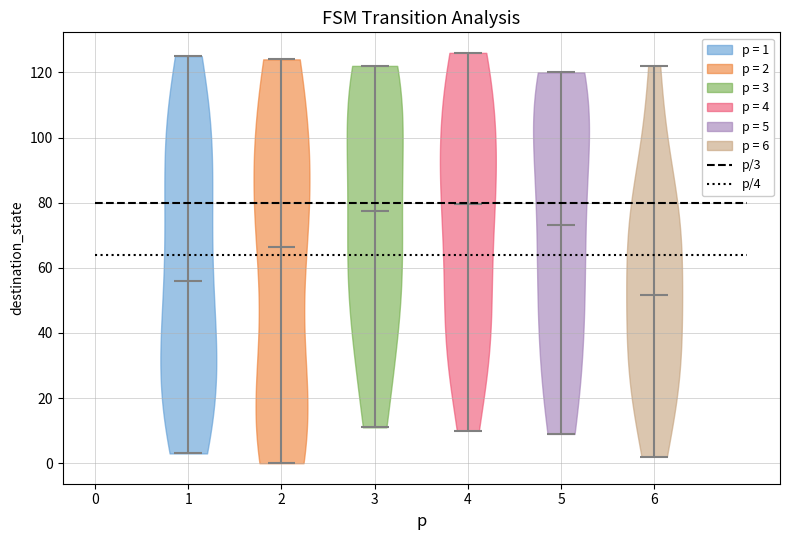

Reading left to right, read every violin against the y-axis: where its median line is, and the lowest and highest points it reaches. The values are not printed on the chart, so give them approximately, as read against the axis.

1: median line 56, lowest point 4, highest point 126
2: median line 66, lowest point 0, highest point 124
3: median line 78, lowest point 12, highest point 122
4: median line 80, lowest point 10, highest point 126
5: median line 74, lowest point 10, highest point 120
6: median line 52, lowest point 2, highest point 122